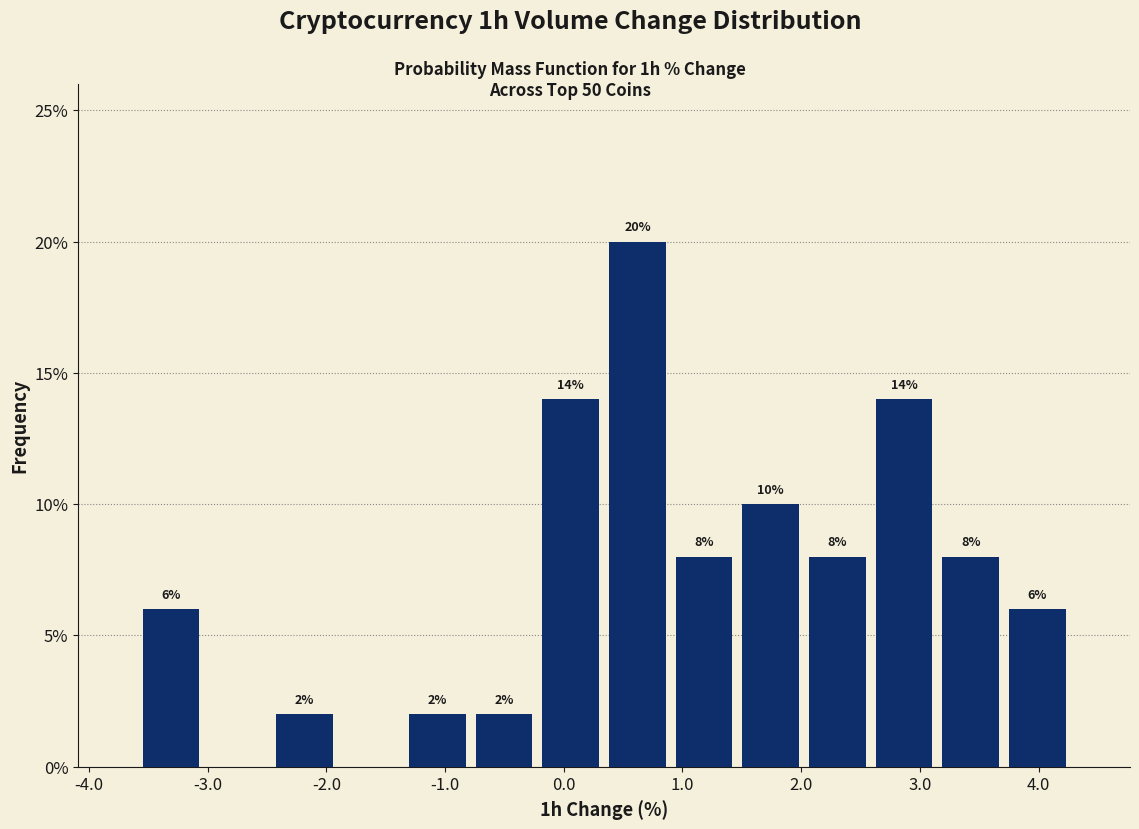

Over which range of the x-axis is the bar tallest?

0.3 to 0.9